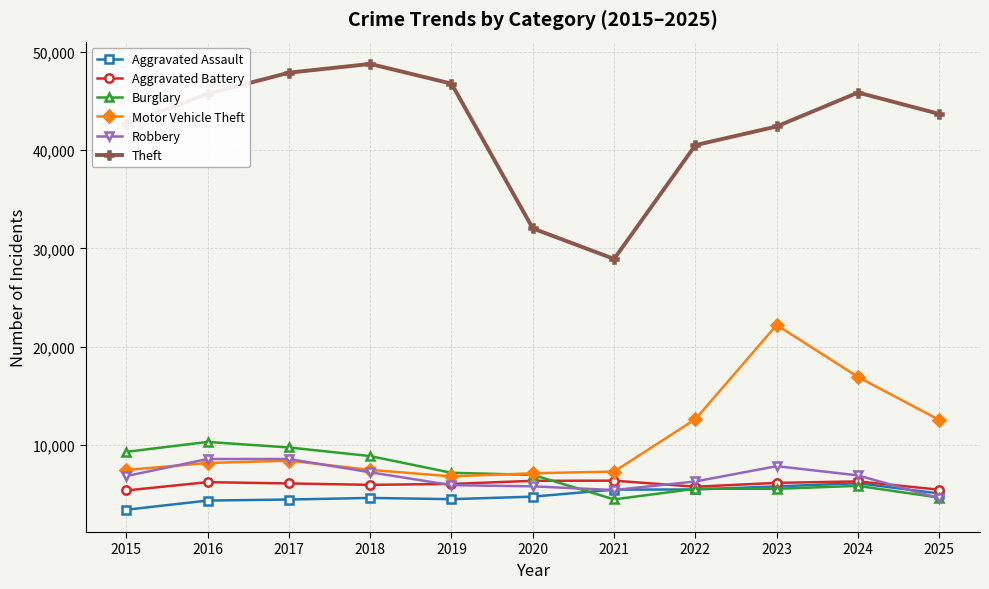

What is the difference between the second highest and minimum values in the Motor Vehicle Theft series?

10115